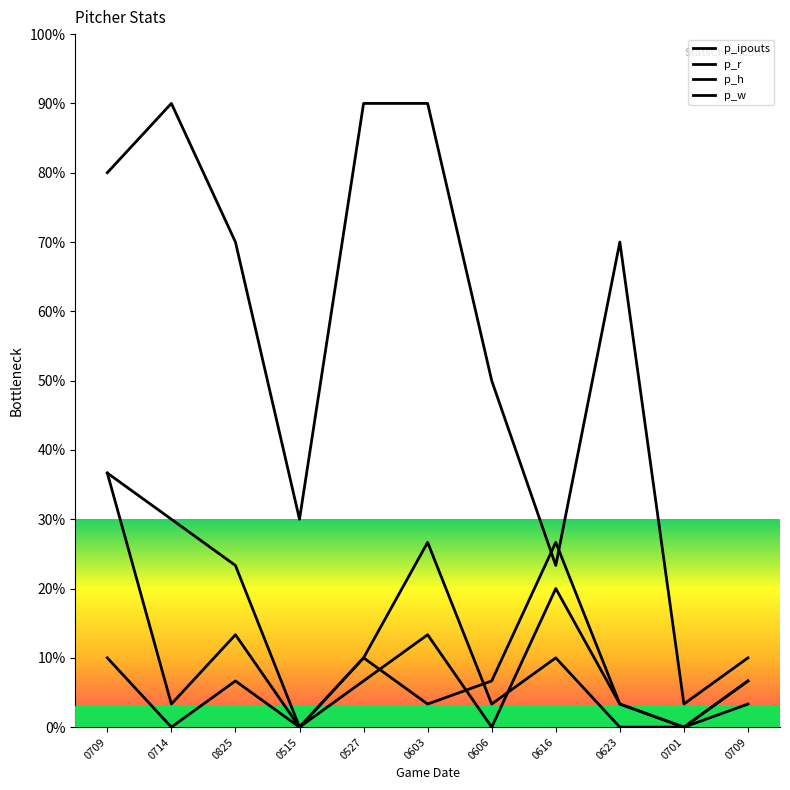

Which series has the largest range (max minus min)?

p_ipouts